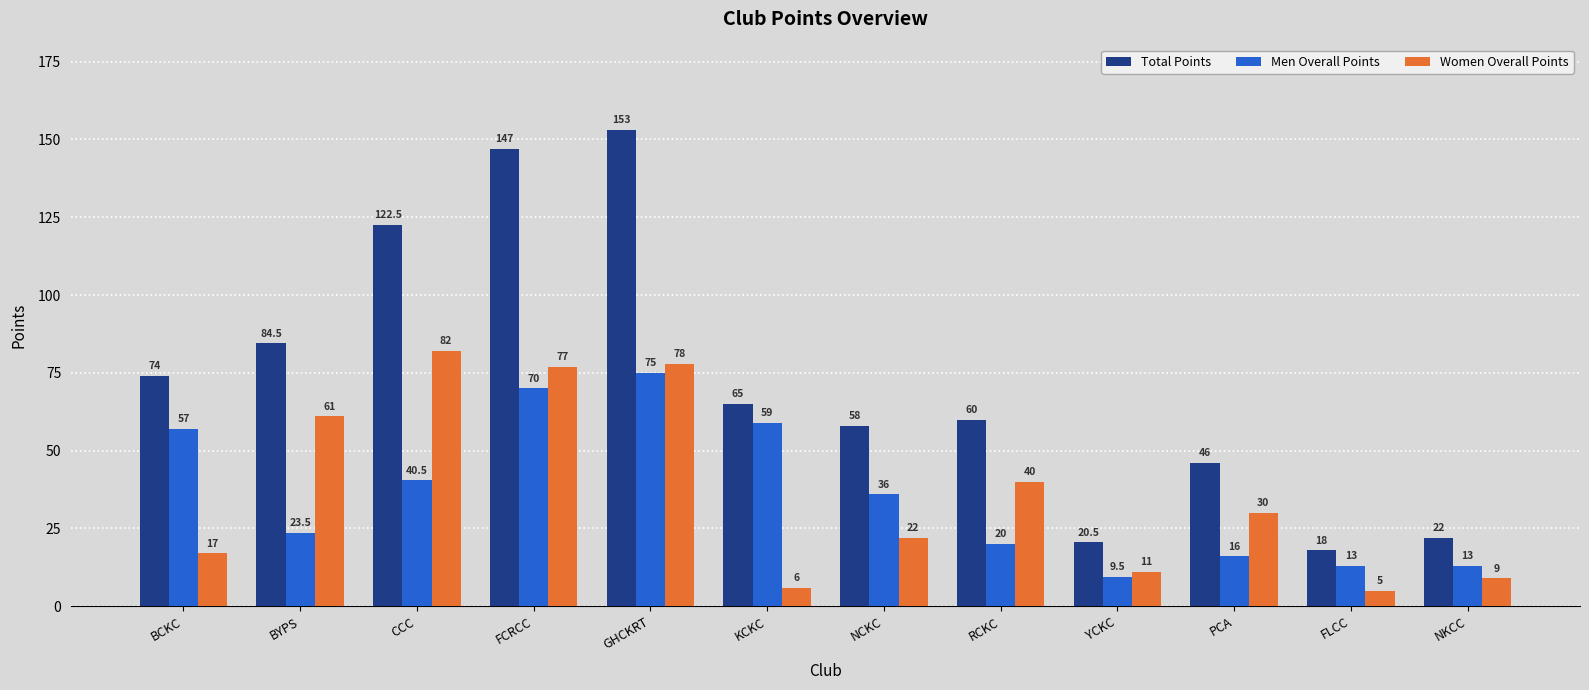

Between CCC and GHCKRT, which series saw the biggest shift?

Men Overall Points